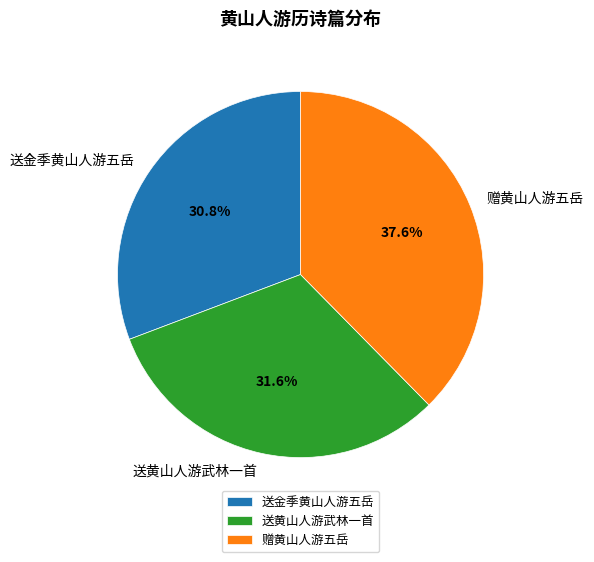

The 赠黄山人游五岳 slice represents 38% of the pie. True or false?

True